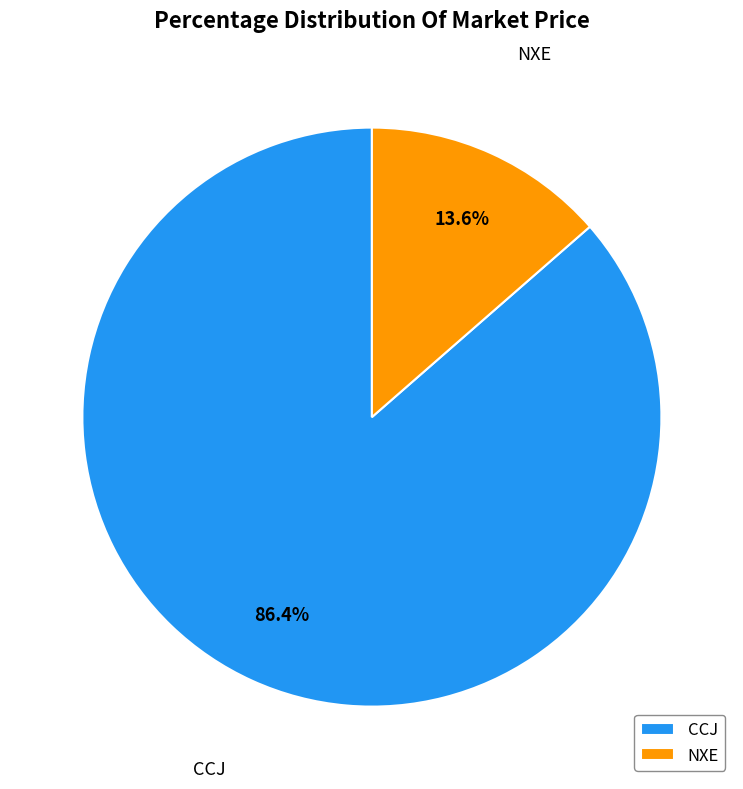

Is it true that NXE is 21% of the pie?

False